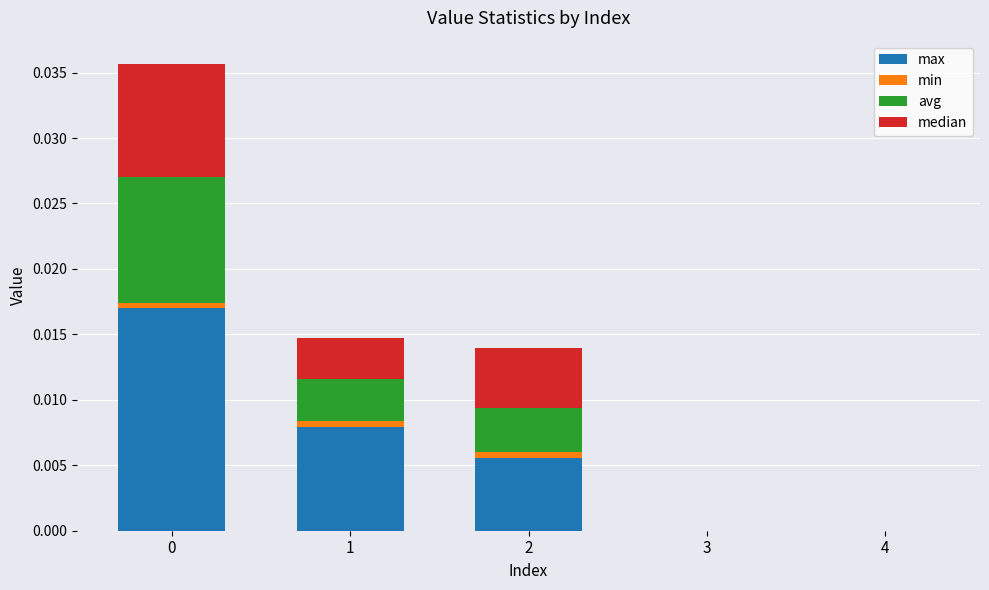

List the labels in order of avg value, largest first.

0, 2, 1, 3, 4